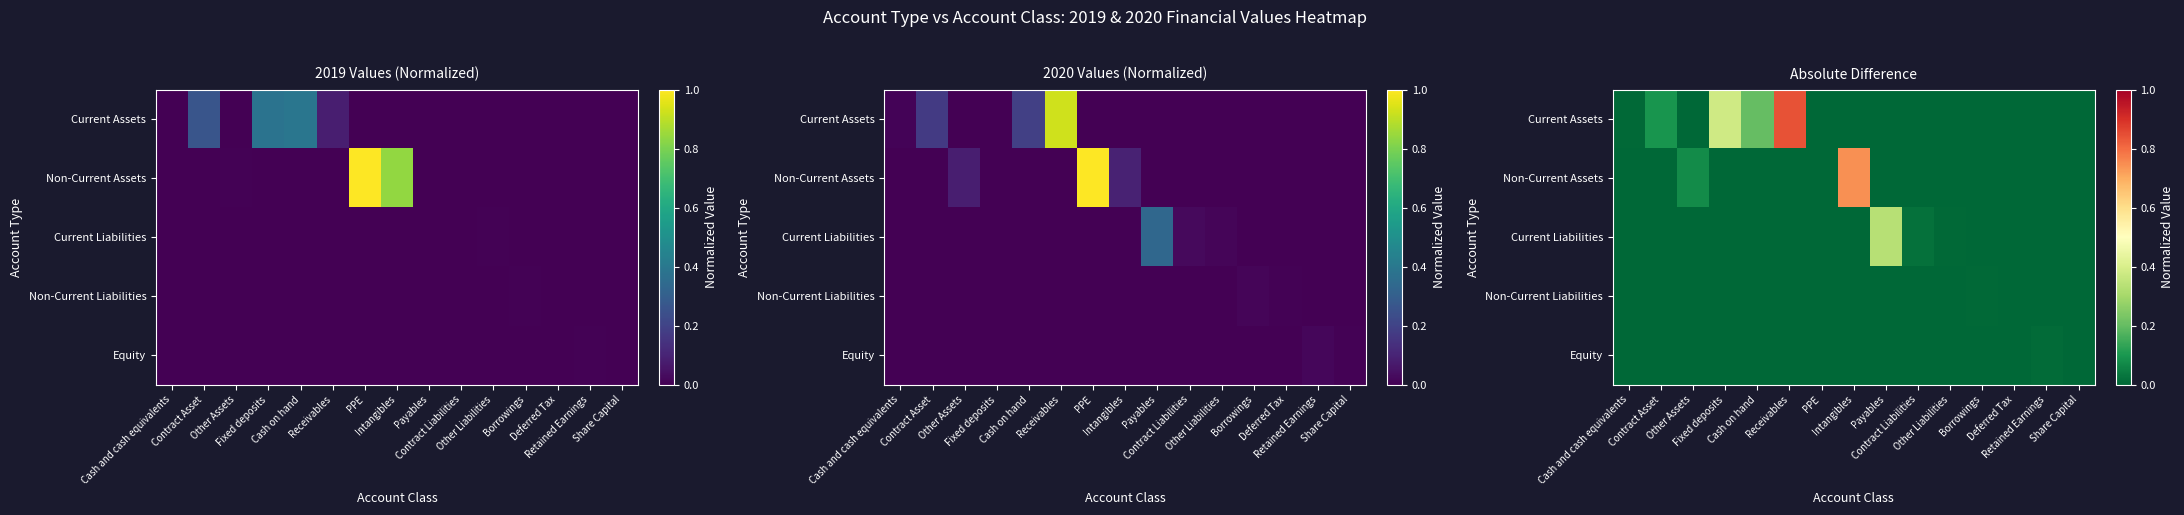

What is the total value across all series at Contract Asset?

0.1